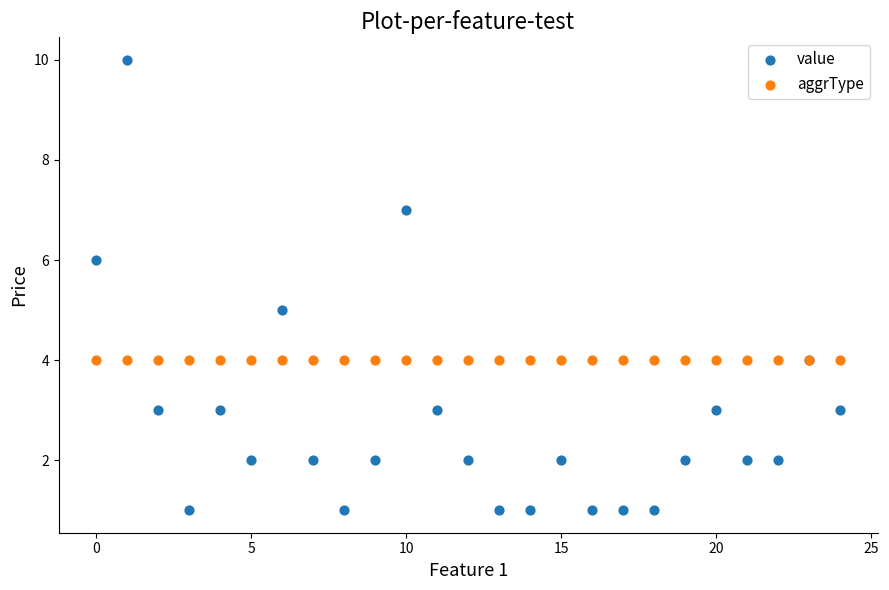

Which series reaches the maximum Y coordinate?

value